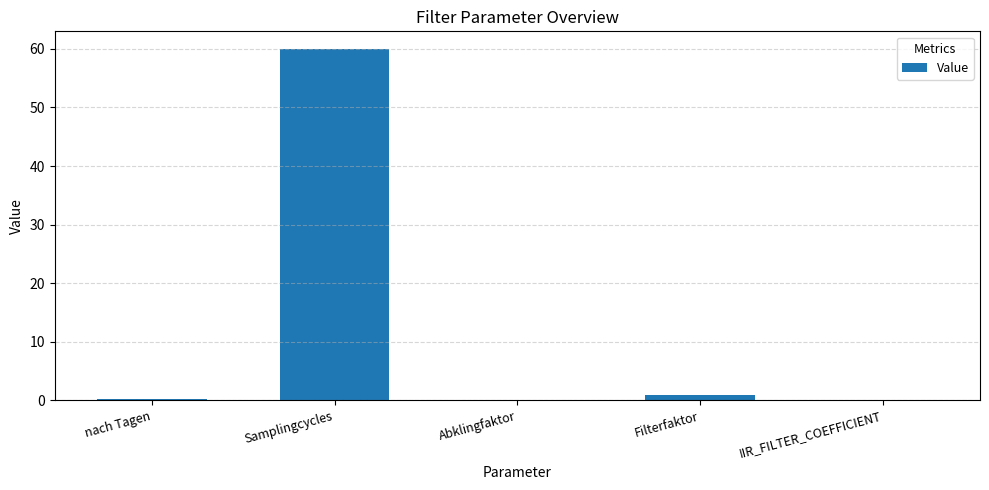

What is the sum of all values?

61.3